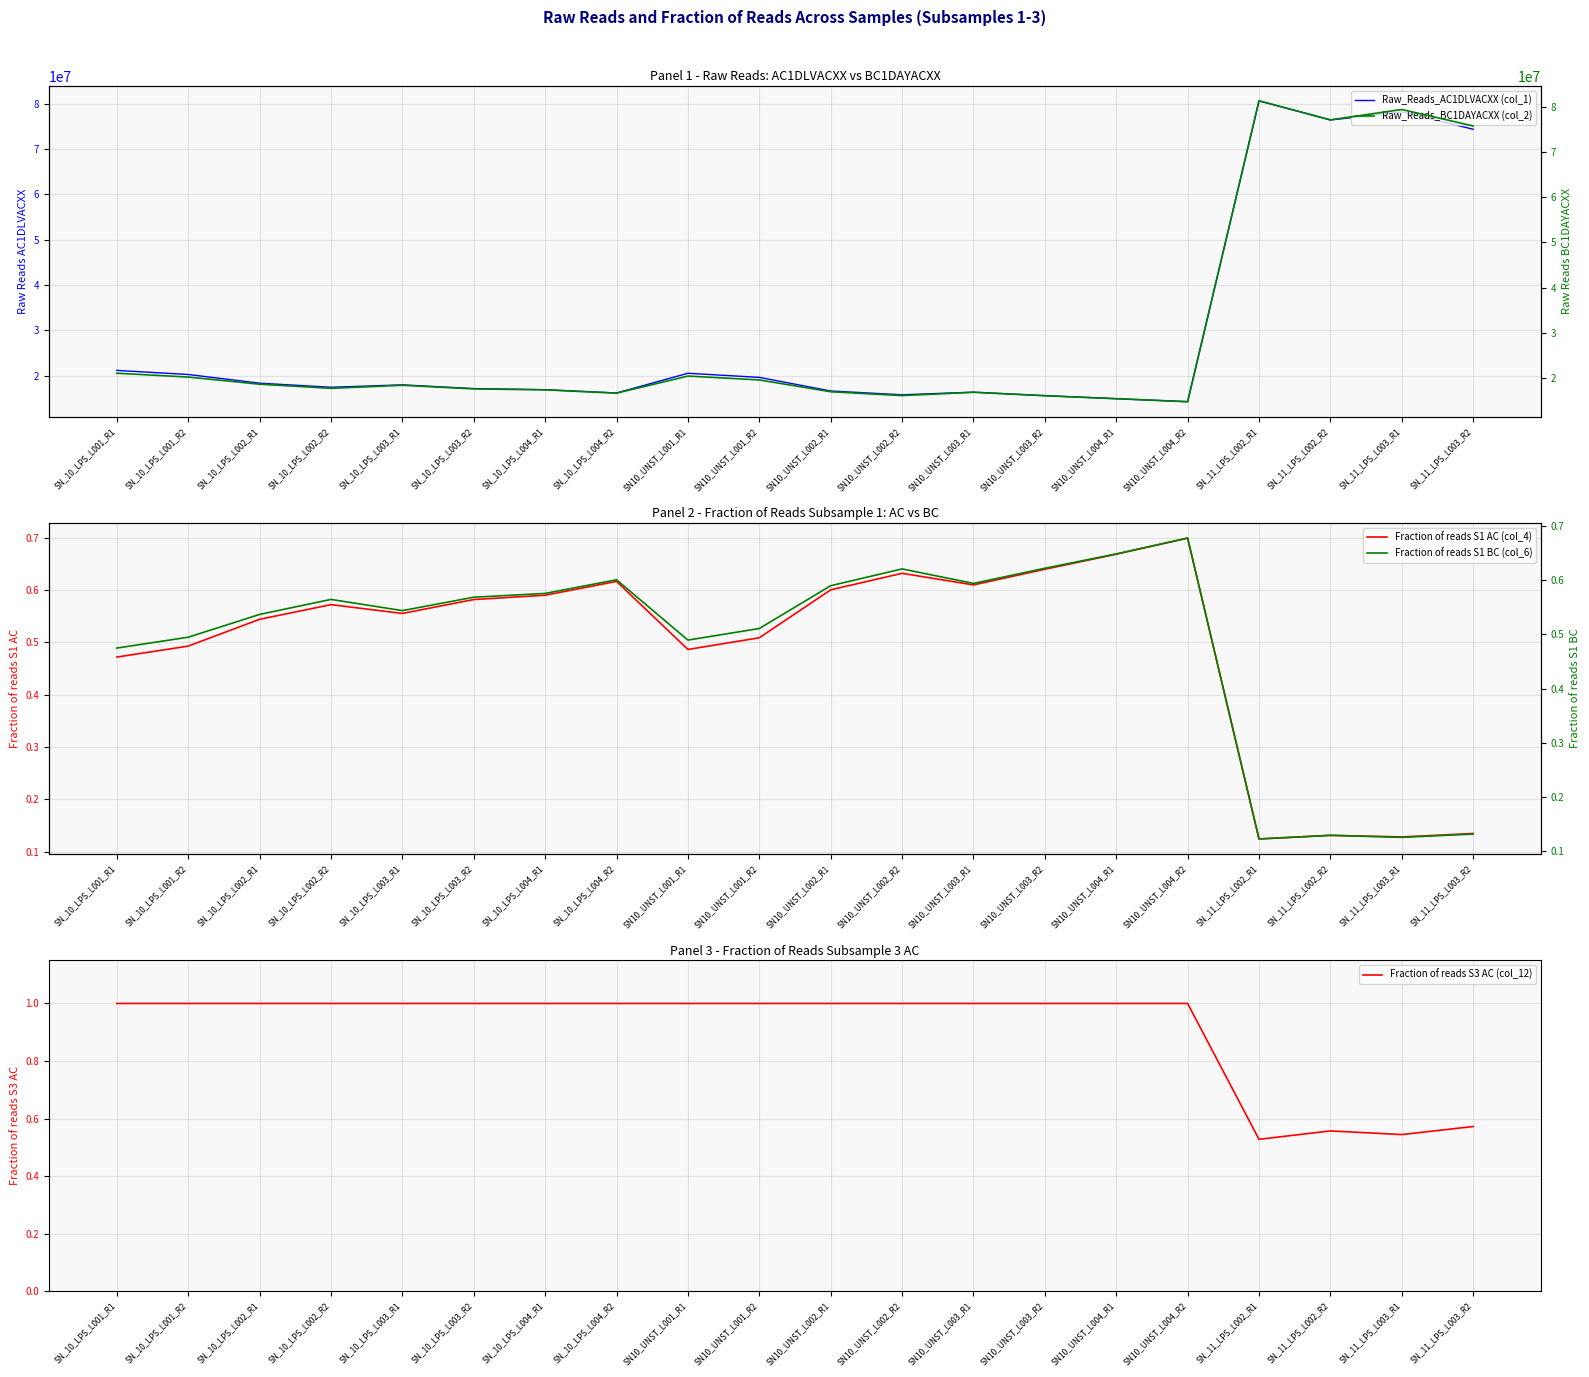

At which label is Raw_Reads_AC1DLVACXX (col_1) closest to 47454462?

SN_10_LPS_L001_R1